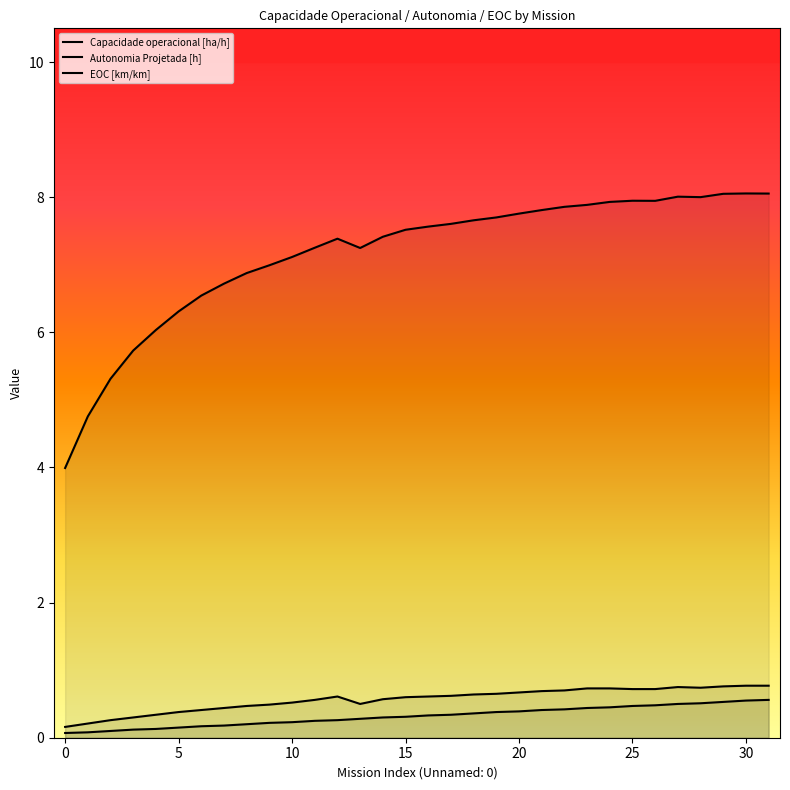

The Autonomia Projetada [h] series shows 0.2 at 10. True or false?

False